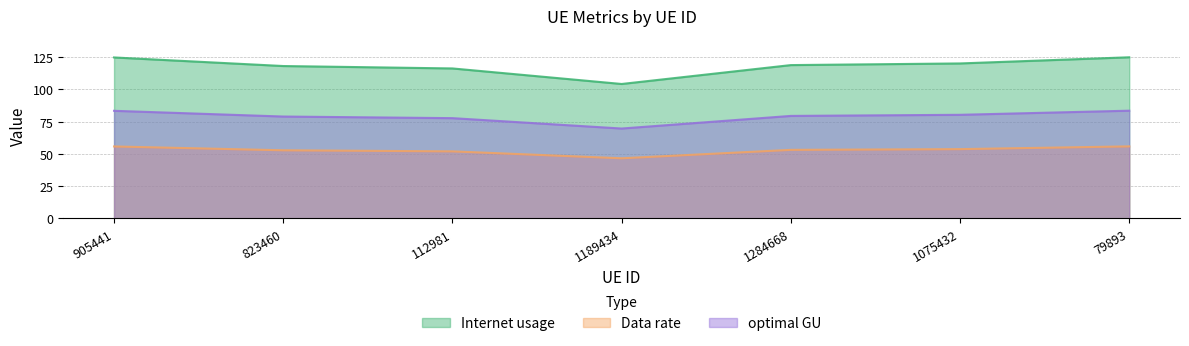

What is the label of the 7th point from the right?

905441